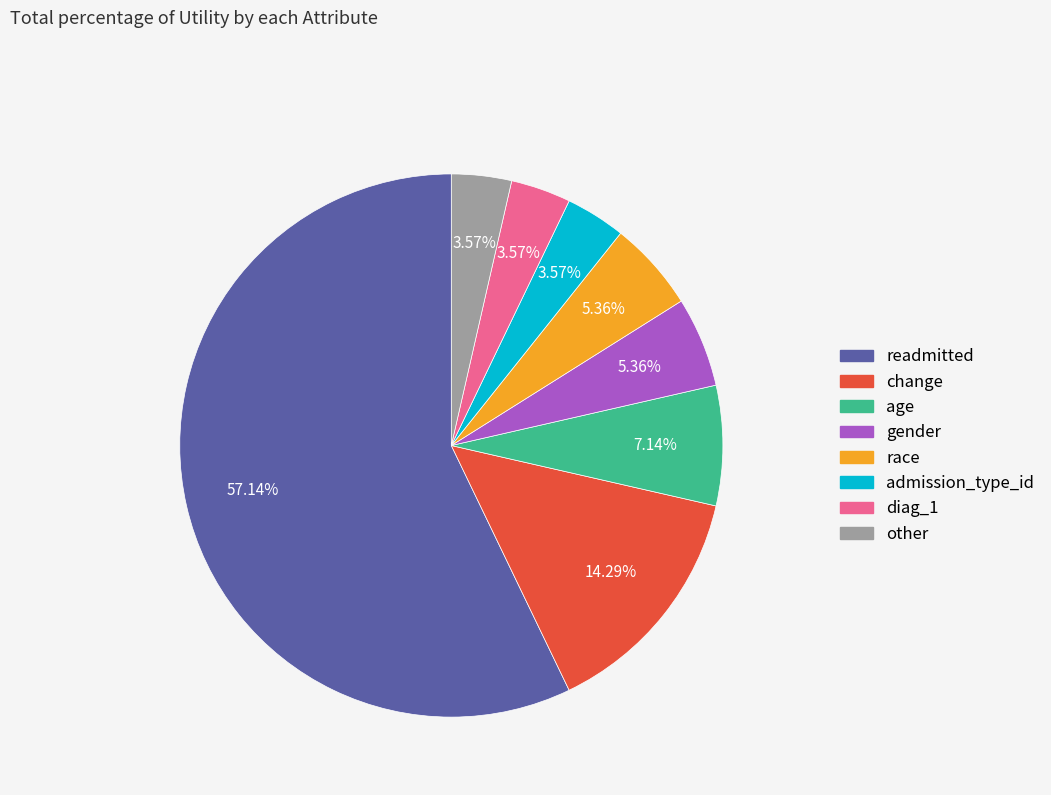

The race slice represents 5% of the pie. True or false?

True